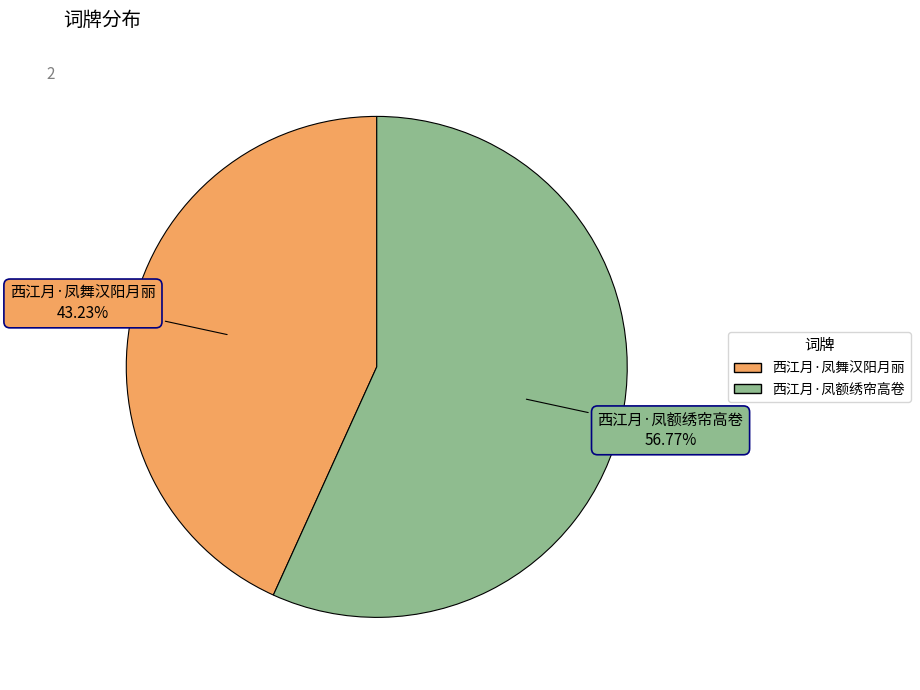

To the nearest percent, what is the average slice percentage?

50%